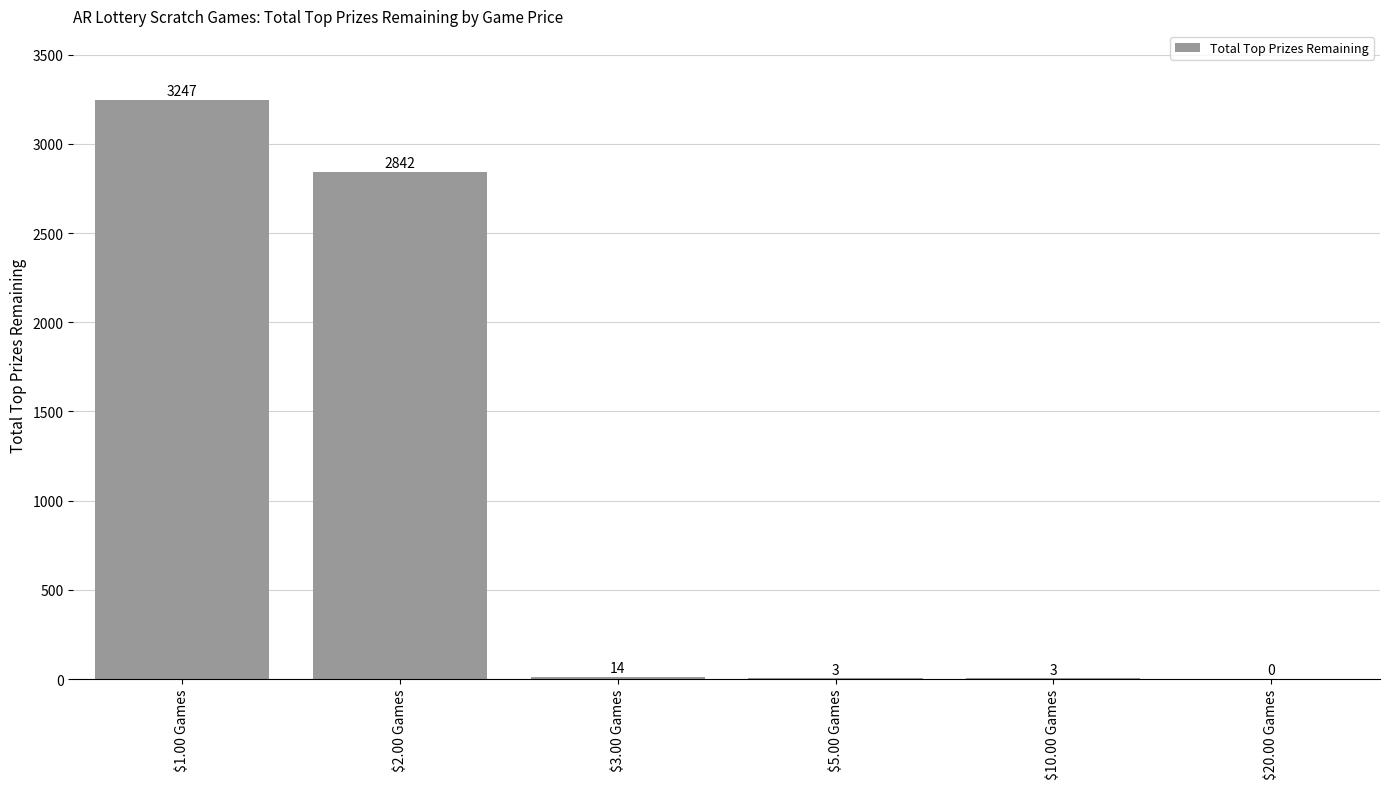

The value at $1.00 Games is 3247. True or false?

True